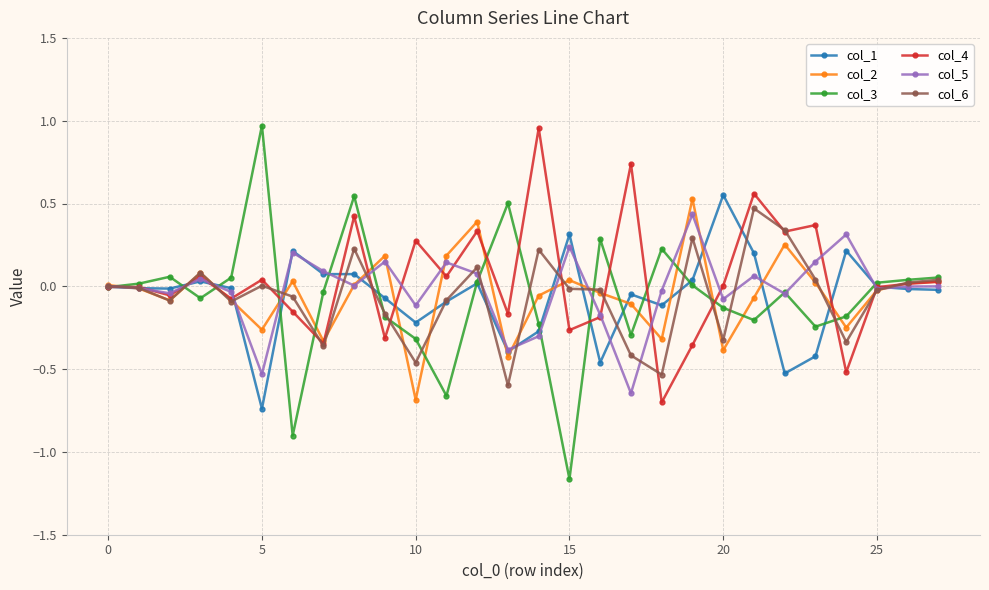

Which series has the widest spread of values?

col_3